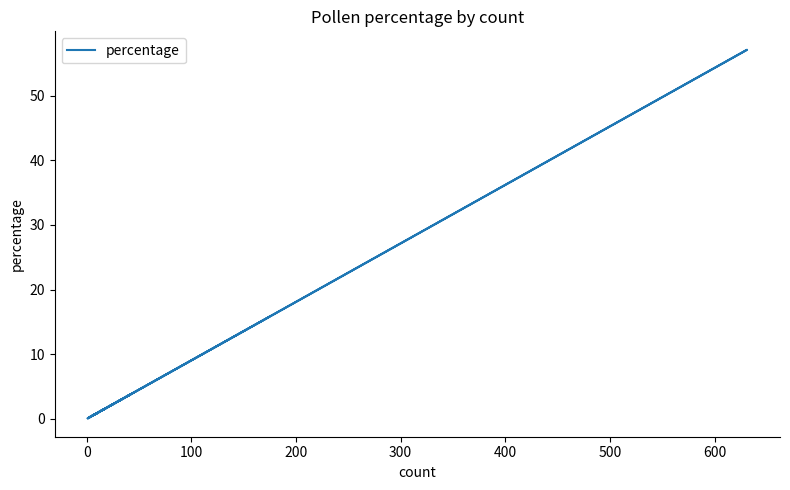

Reading right to left, what are all the values shown in this chart?

3.7	2.4	0.2	0.2	0.1	0.1	0.3	0.4	0.9	1.5	0.1	3.8	0.1	0.3	1.0	0.5	57.1	0.8	0.3	14.3	15.7